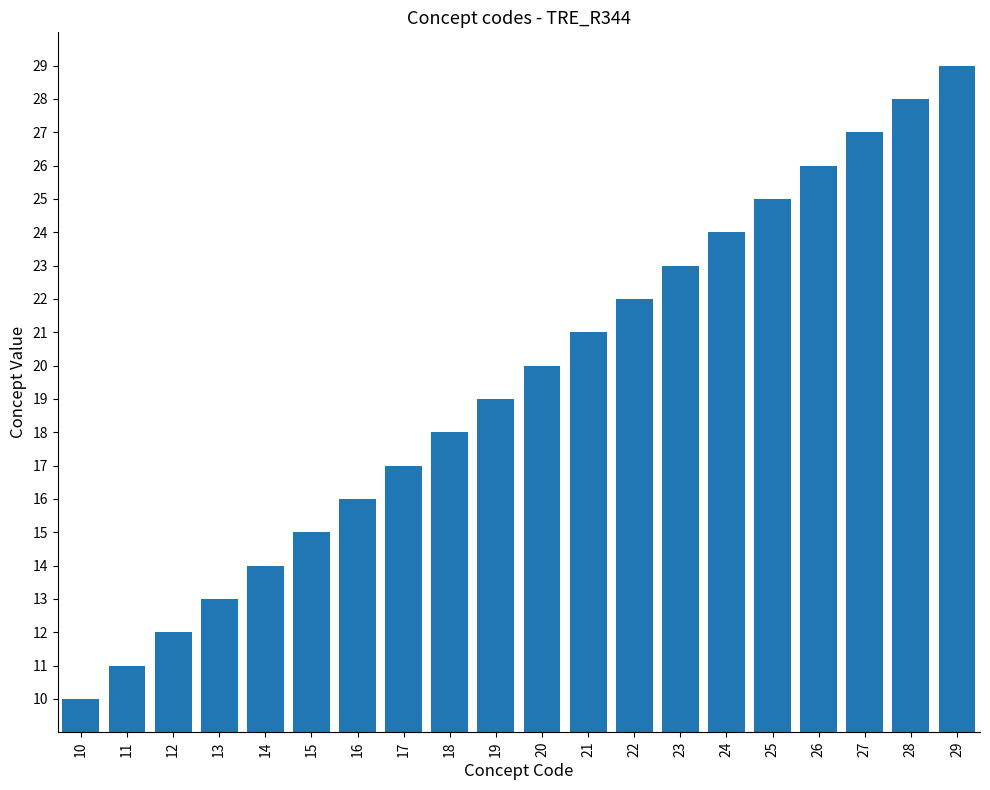

What is the ratio of the value at 17 to the value at 29?

0.6